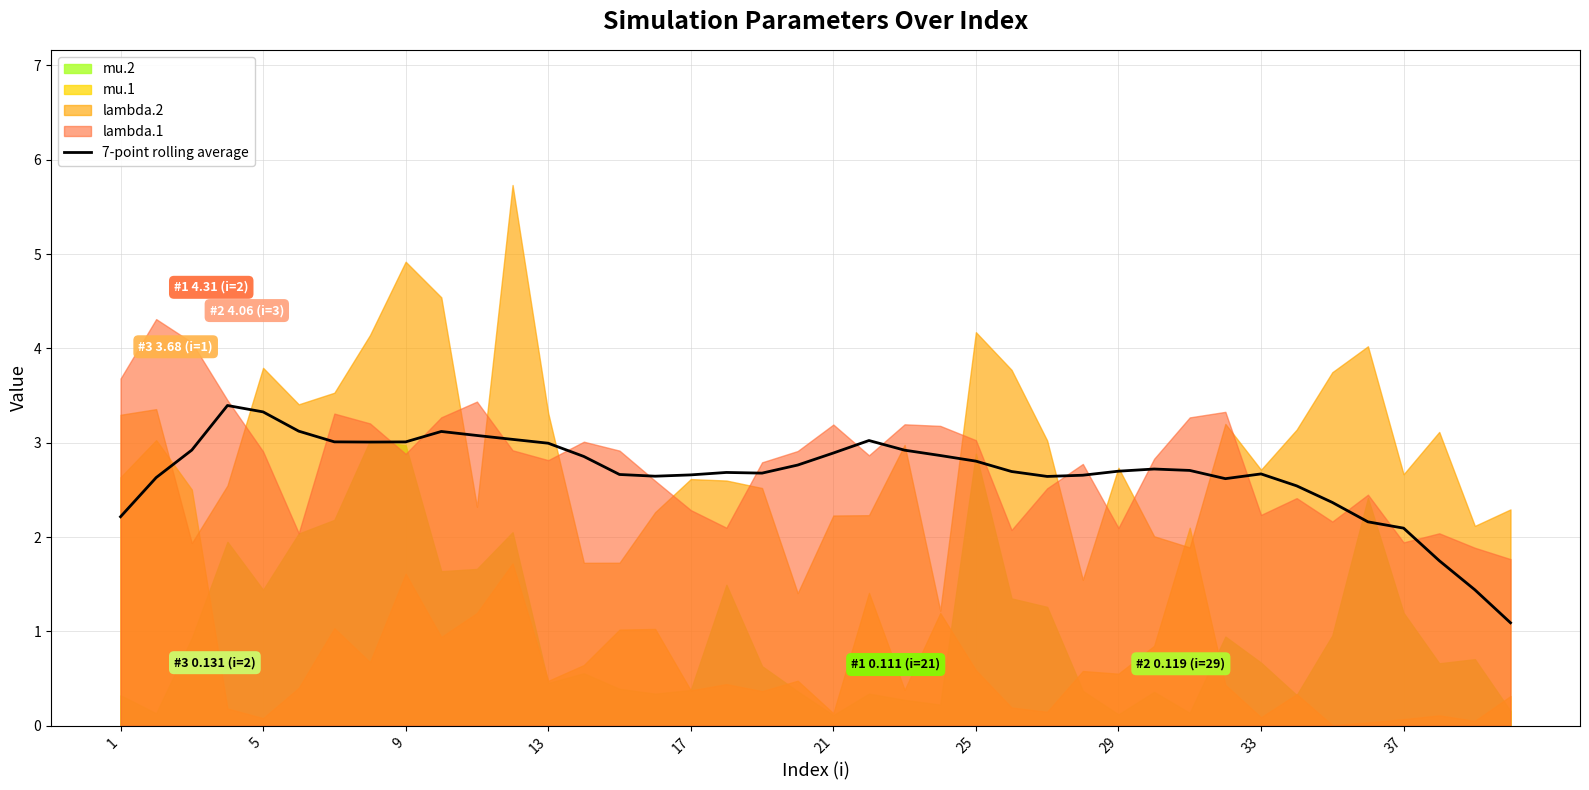

What is the difference between the maximum and minimum values?

2.3